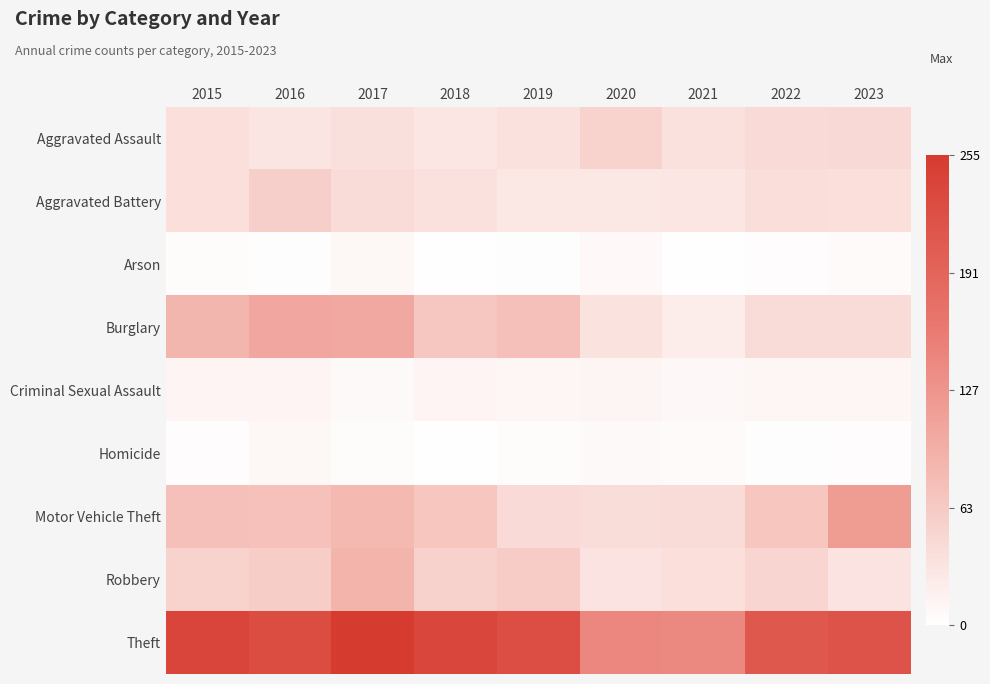

Reading right to left, list all the values displayed in this chart.

Aggravated Assault: 2023=45	2022=44	2021=35	2020=52	2019=35	2018=29	2017=36	2016=30	2015=38
Aggravated Battery: 2023=38	2022=39	2021=29	2020=28	2019=27	2018=35	2017=41	2016=57	2015=38
Arson: 2023=5	2022=3	2021=1	2020=7	2019=2	2018=1	2017=9	2016=2	2015=4
Burglary: 2023=42	2022=43	2021=21	2020=34	2019=75	2018=67	2017=104	2016=105	2015=87
Criminal Sexual Assault: 2023=10	2022=10	2021=8	2020=11	2019=10	2018=12	2017=6	2016=12	2015=12
Homicide: 2023=3	2022=2	2021=5	2020=6	2019=4	2018=1	2017=4	2016=9	2015=3
Motor Vehicle Theft: 2023=119	2022=68	2021=43	2020=40	2019=44	2018=68	2017=83	2016=74	2015=75
Robbery: 2023=33	2022=50	2021=38	2020=33	2019=61	2018=55	2017=89	2016=59	2015=52
Theft: 2023=218	2022=210	2021=142	2020=145	2019=226	2018=238	2017=255	2016=229	2015=239